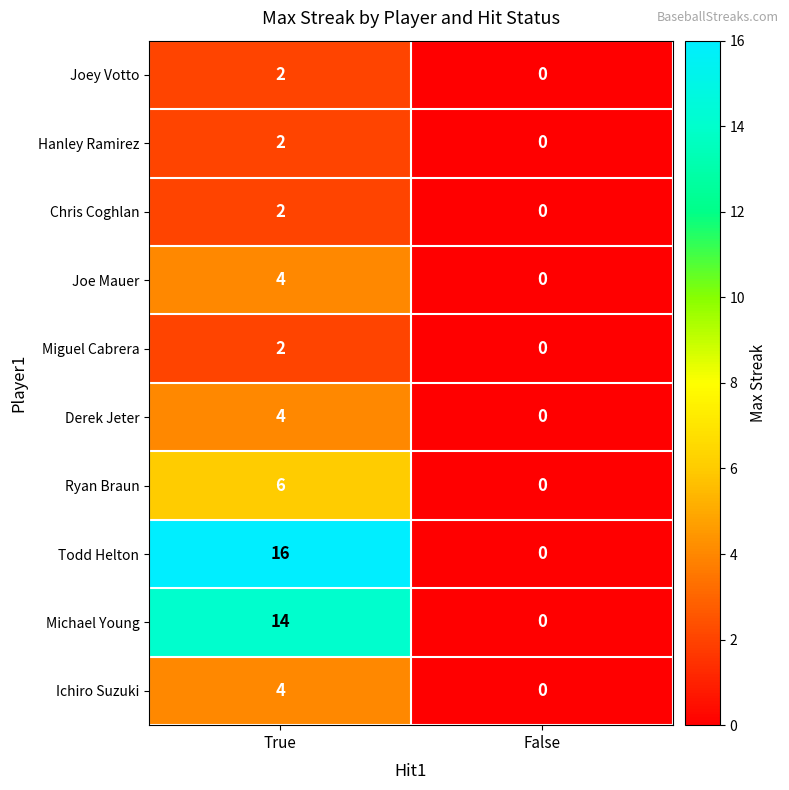

Reading right to left, extract all data points from this chart.

Joey Votto: False=0	True=2
Hanley Ramirez: False=0	True=2
Chris Coghlan: False=0	True=2
Joe Mauer: False=0	True=4
Miguel Cabrera: False=0	True=2
Derek Jeter: False=0	True=4
Ryan Braun: False=0	True=6
Todd Helton: False=0	True=16
Michael Young: False=0	True=14
Ichiro Suzuki: False=0	True=4